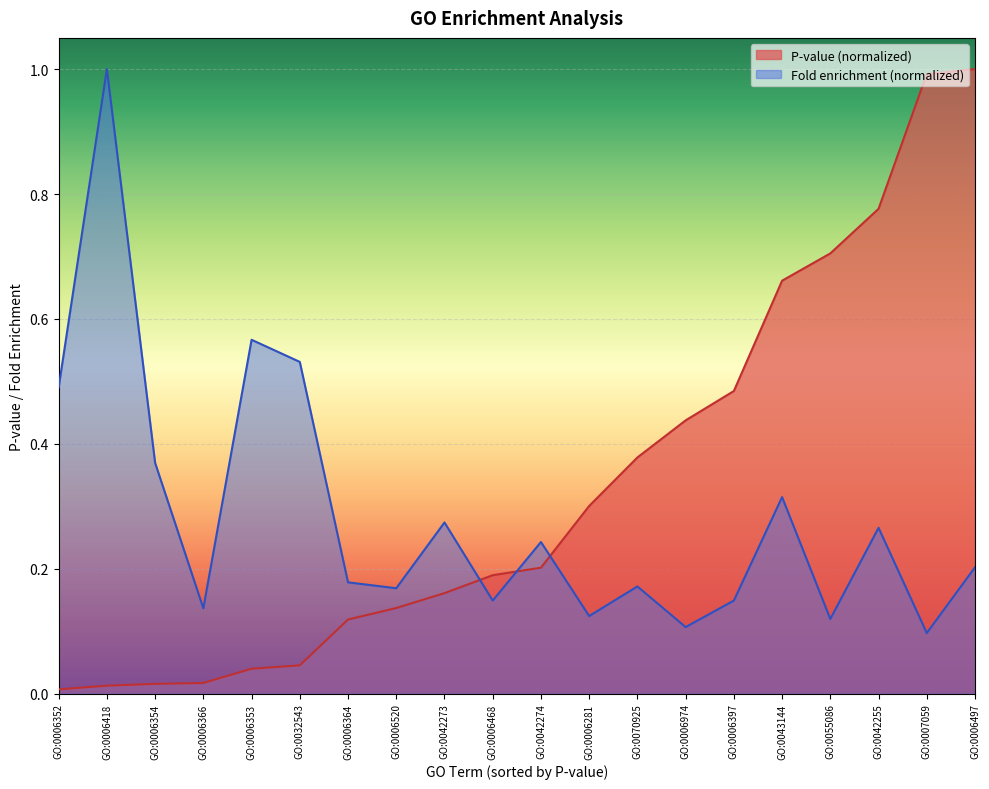

How many lines are shown in the chart?

2